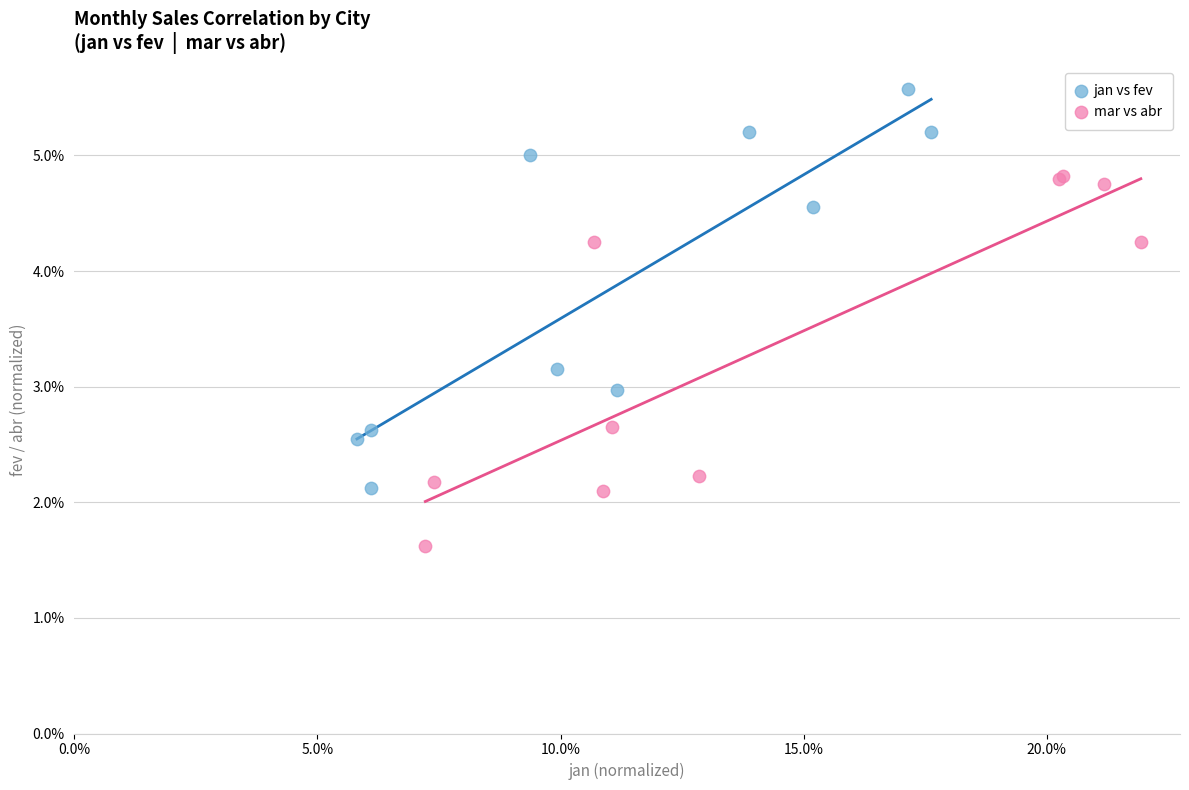

Which series has the largest Y range (max minus min)?

jan vs fev